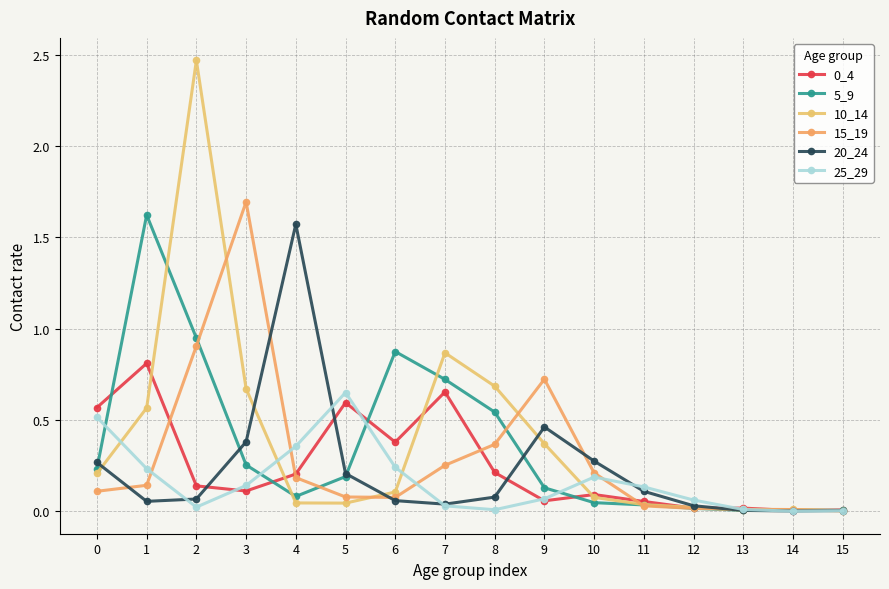

Reading right to left, what are all the values shown in this chart?

0_4: 0.0	0.0	0.0	0.0	0.1	0.1	0.1	0.2	0.7	0.4	0.6	0.2	0.1	0.1	0.8	0.6
5_9: 0.0	0.0	0.0	0.0	0.0	0.0	0.1	0.5	0.7	0.9	0.2	0.1	0.3	0.9	1.6	0.2
10_14: 0.0	0.0	0.0	0.0	0.0	0.1	0.4	0.7	0.9	0.1	0.0	0.0	0.7	2.5	0.6	0.2
15_19: 0.0	0.0	0.0	0.0	0.0	0.2	0.7	0.4	0.3	0.1	0.1	0.2	1.7	0.9	0.1	0.1
20_24: 0.0	0.0	0.0	0.0	0.1	0.3	0.5	0.1	0.0	0.1	0.2	1.6	0.4	0.1	0.1	0.3
25_29: 0.0	0.0	0.0	0.1	0.1	0.2	0.1	0.0	0.0	0.2	0.7	0.4	0.1	0.0	0.2	0.5